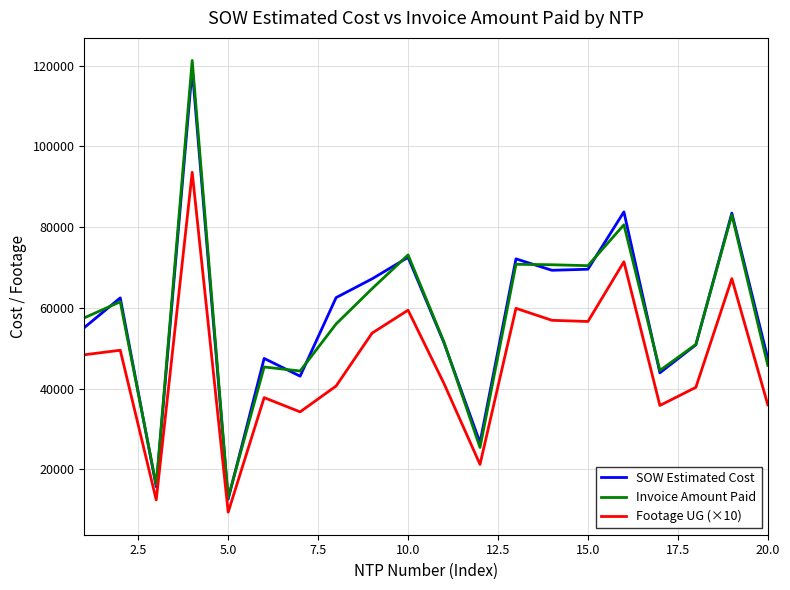

Which series has the largest range (max minus min)?

Invoice Amount Paid